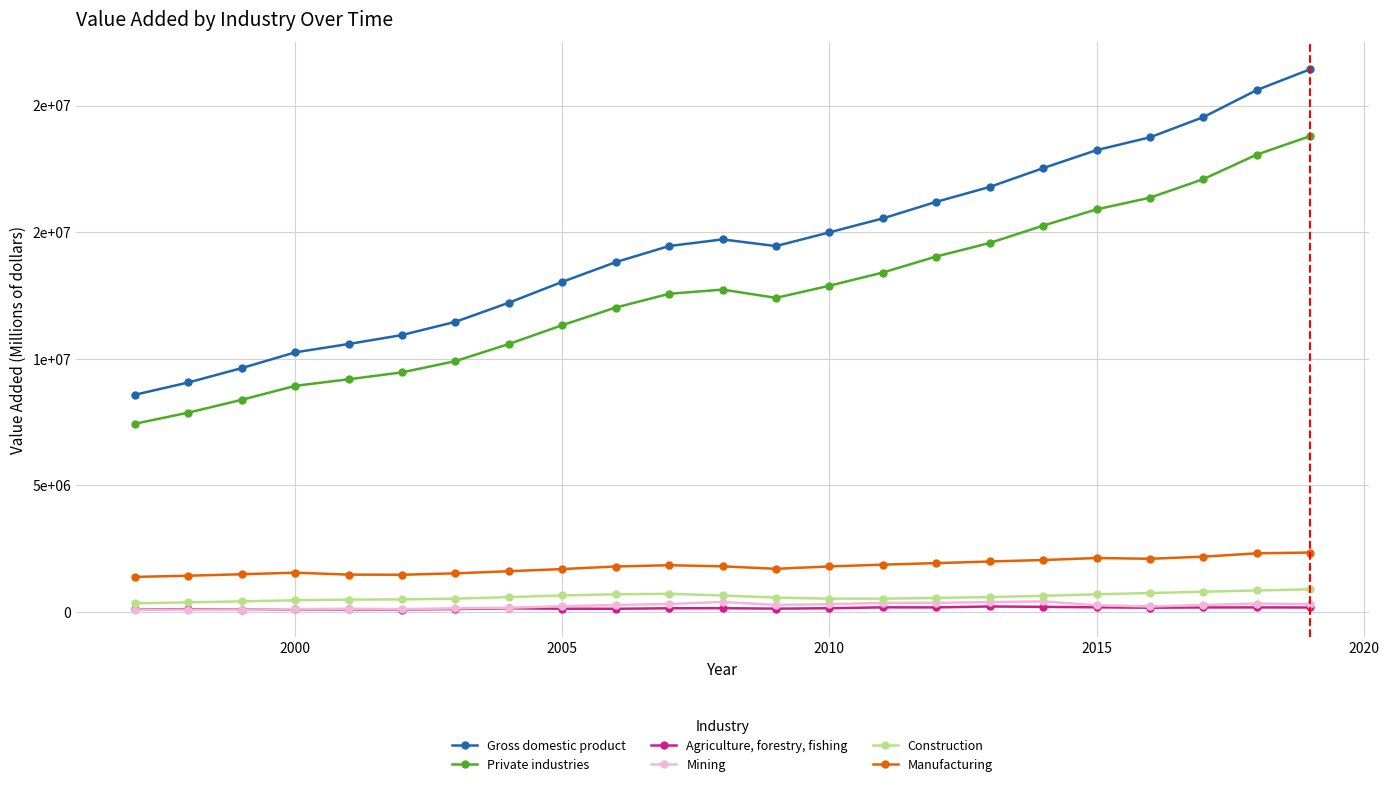

True or false: Private industries and Gross domestic product intersect in this chart.

False